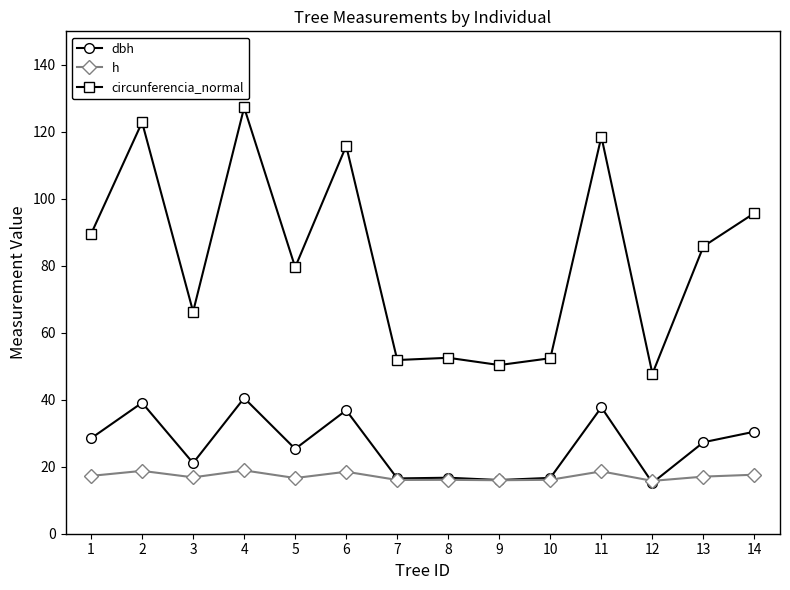

What is the total value across all series at 4?

186.7